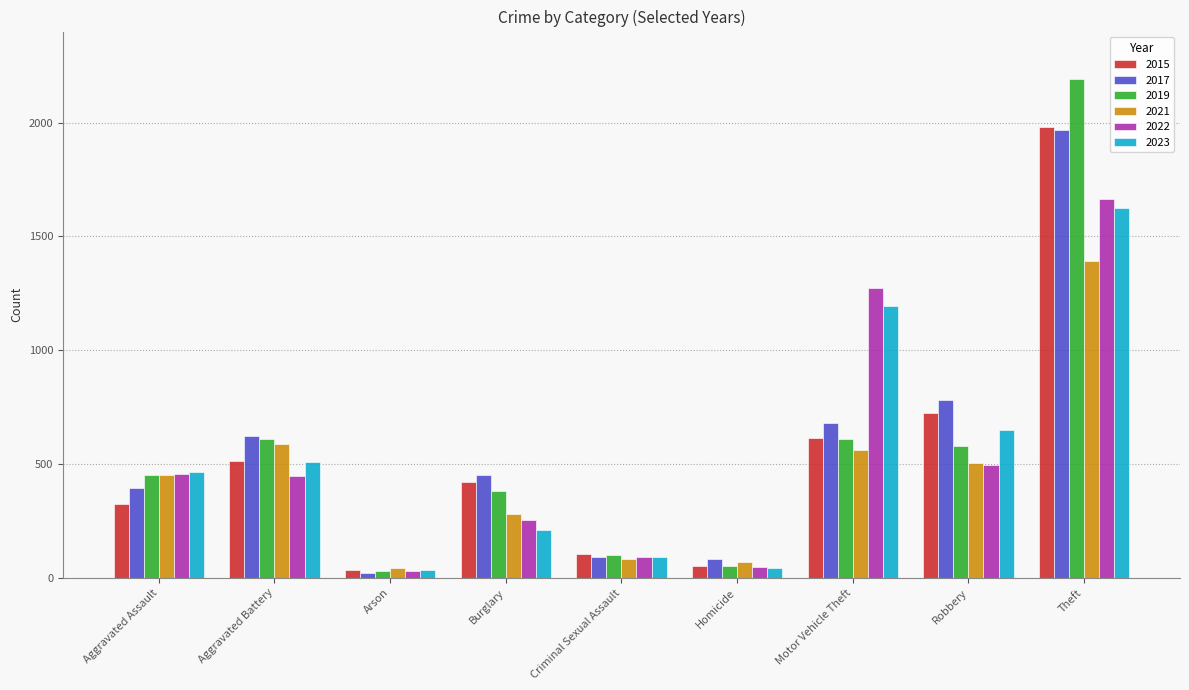

What is the label of the 3rd bar from the right?

Motor Vehicle Theft